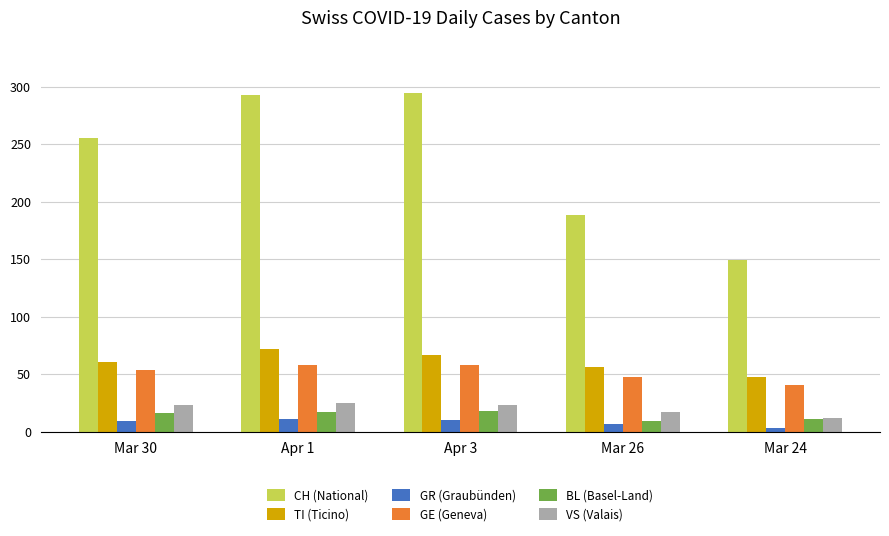

What is the difference between the second highest and minimum values in the GR (Graubünden) series?

7